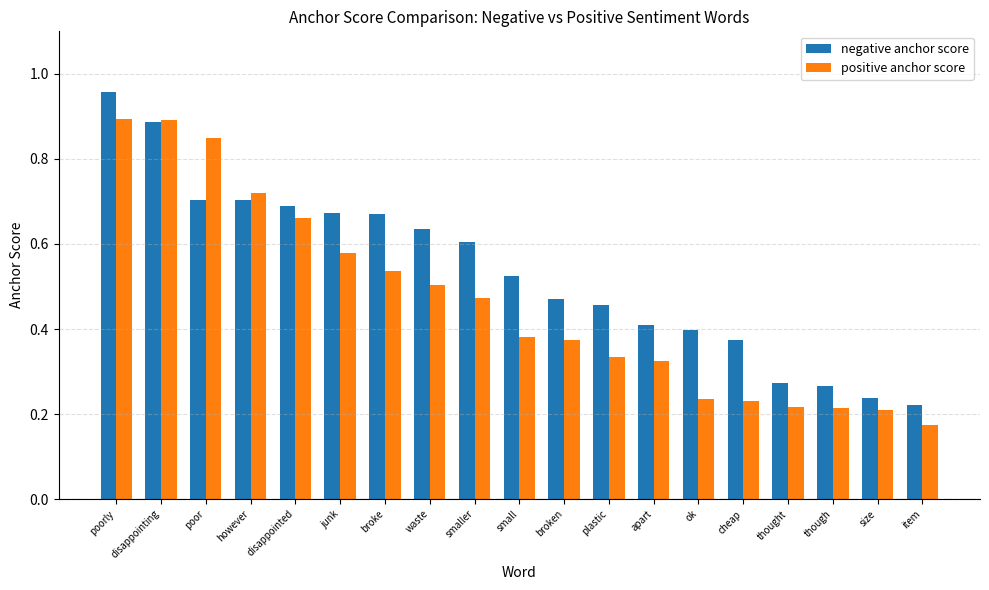

What position from the right is broken?

9